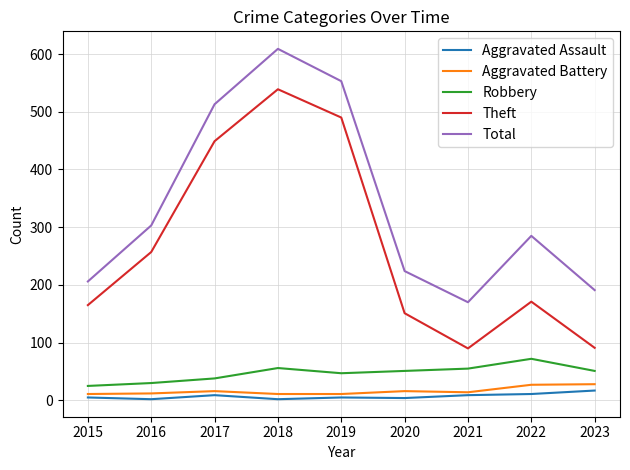

What is the maximum value shown in the chart?

609